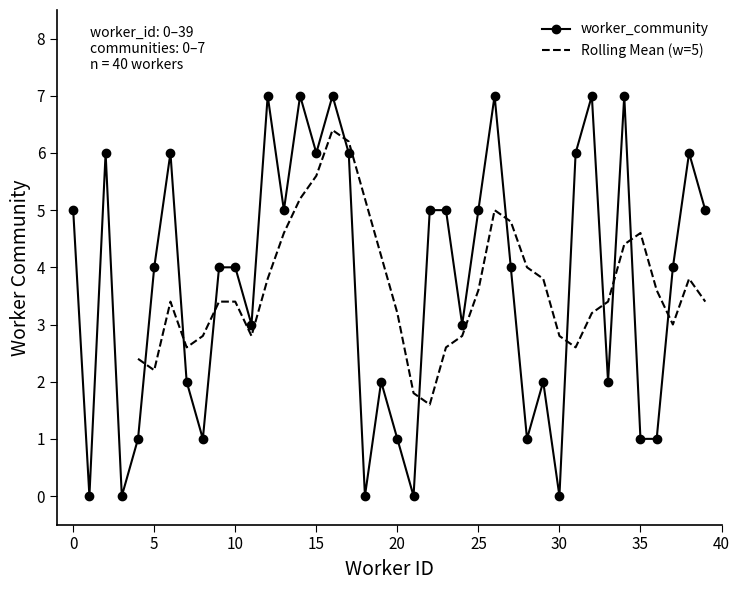

Reading left to right, extract all data points from this chart.

5	0	6	0	1	4	6	2	1	4	4	3	7	5	7	6	7	6	0	2	1	0	5	5	3	5	7	4	1	2	0	6	7	2	7	1	1	4	6	5